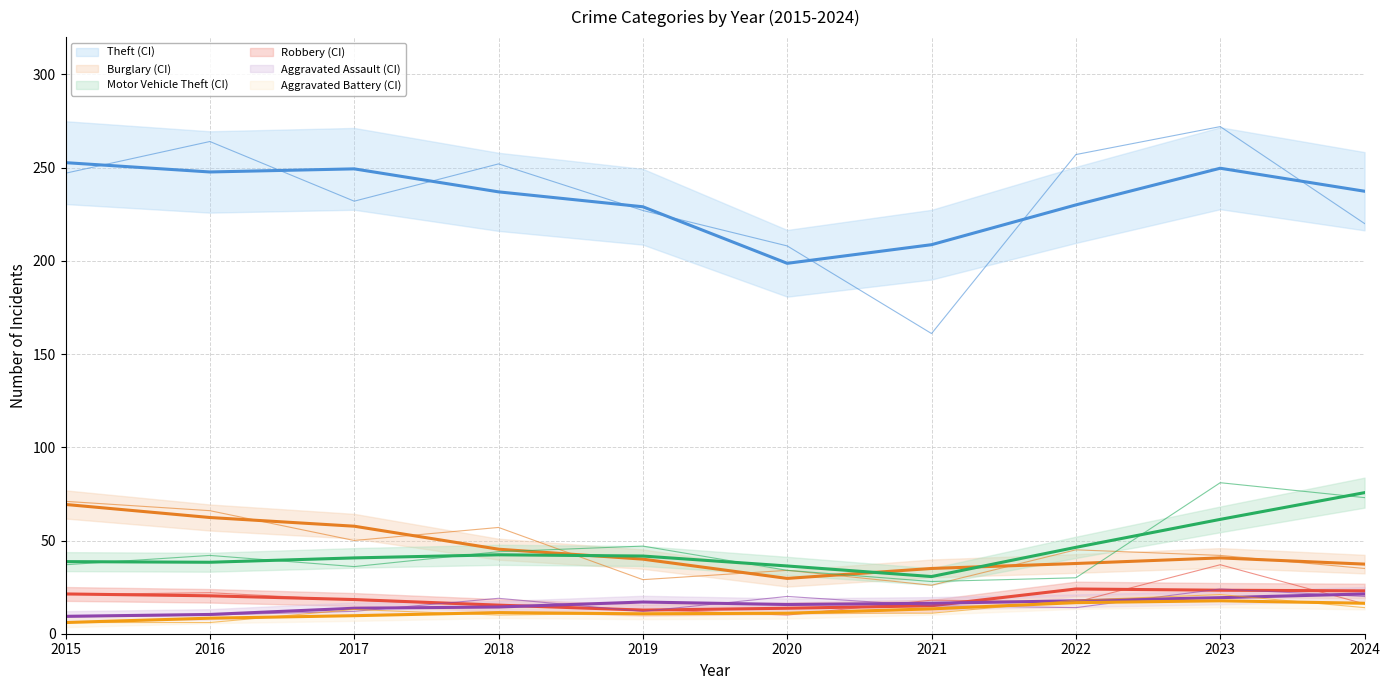

Is this an area chart (filled region under the line)?

No